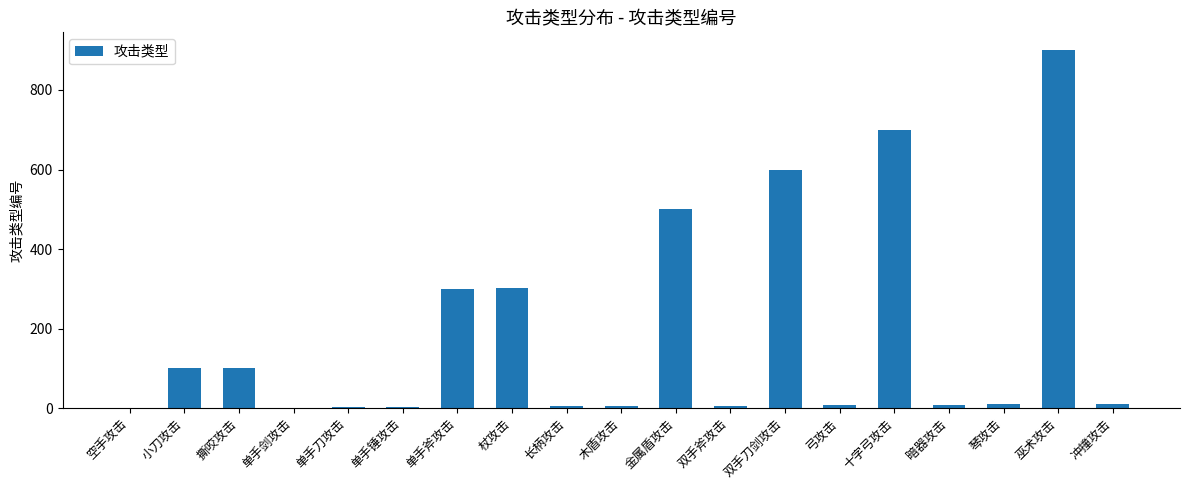

Which label corresponds to the largest value in the chart?

巫术攻击